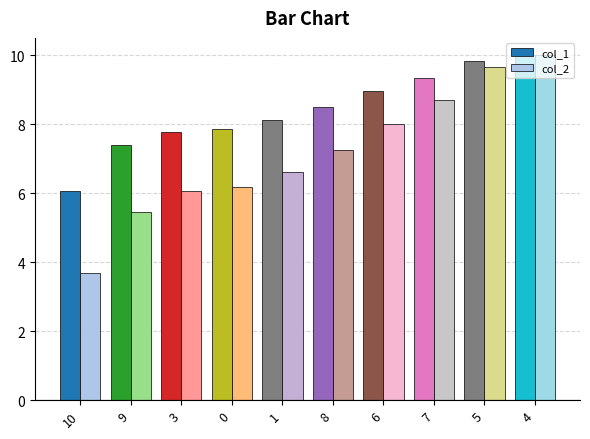

True or false: col_2 has a value of 5.2 at 10.

False